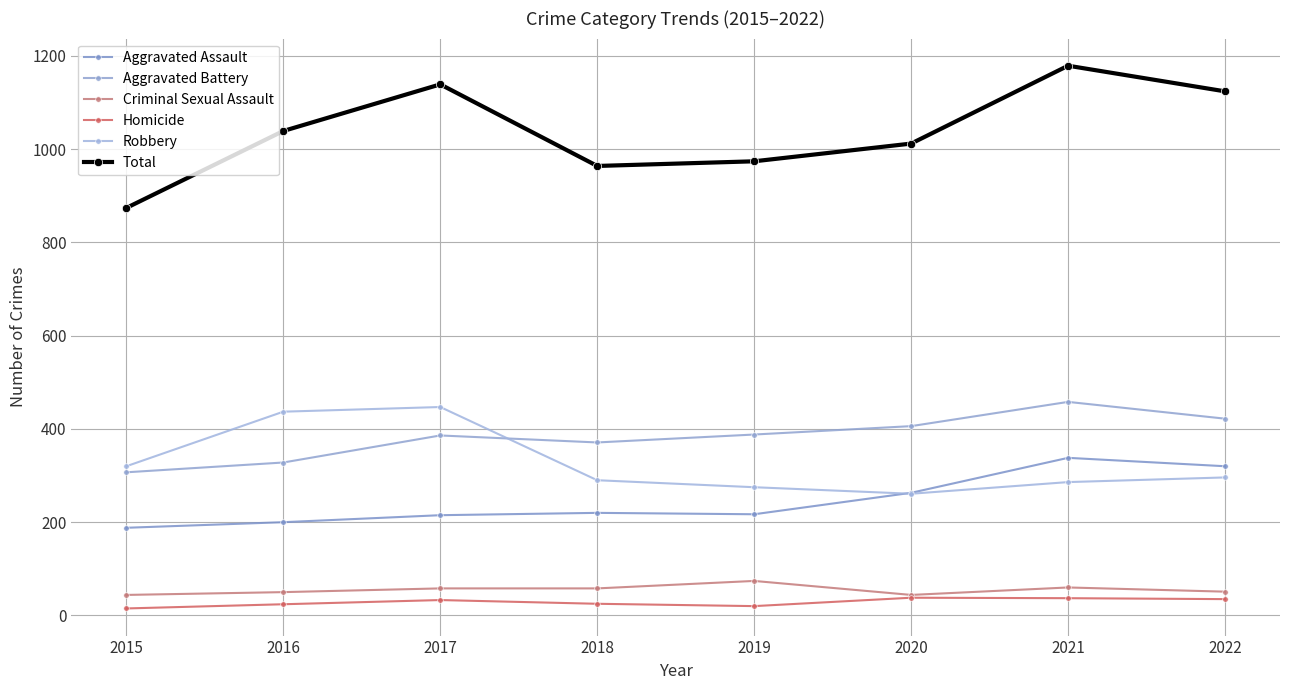

In Homicide, how many points are lower than both neighbors (excluding endpoints)?

1